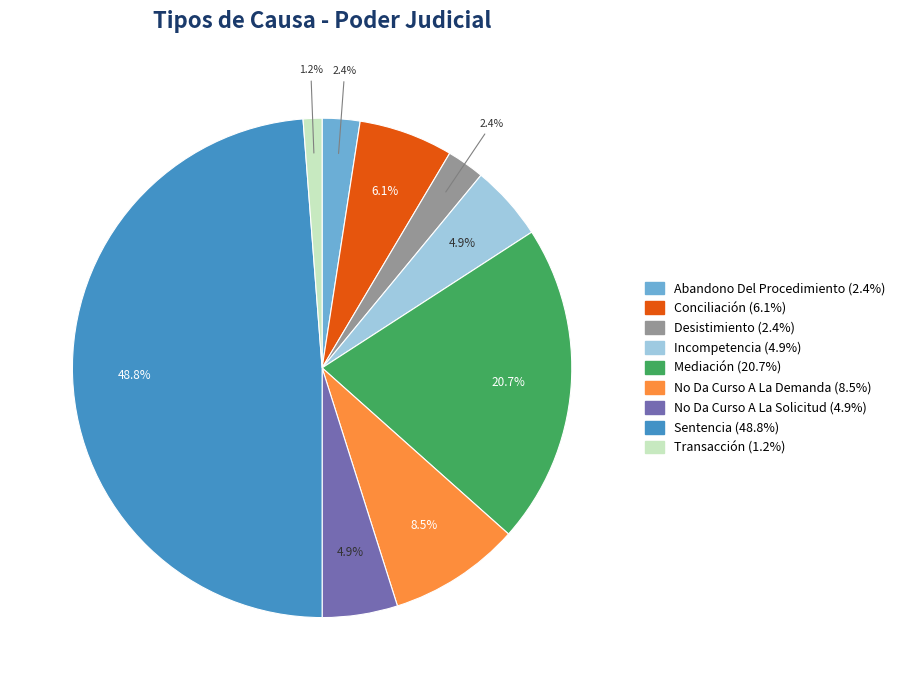

How many slices are in this pie chart?

9